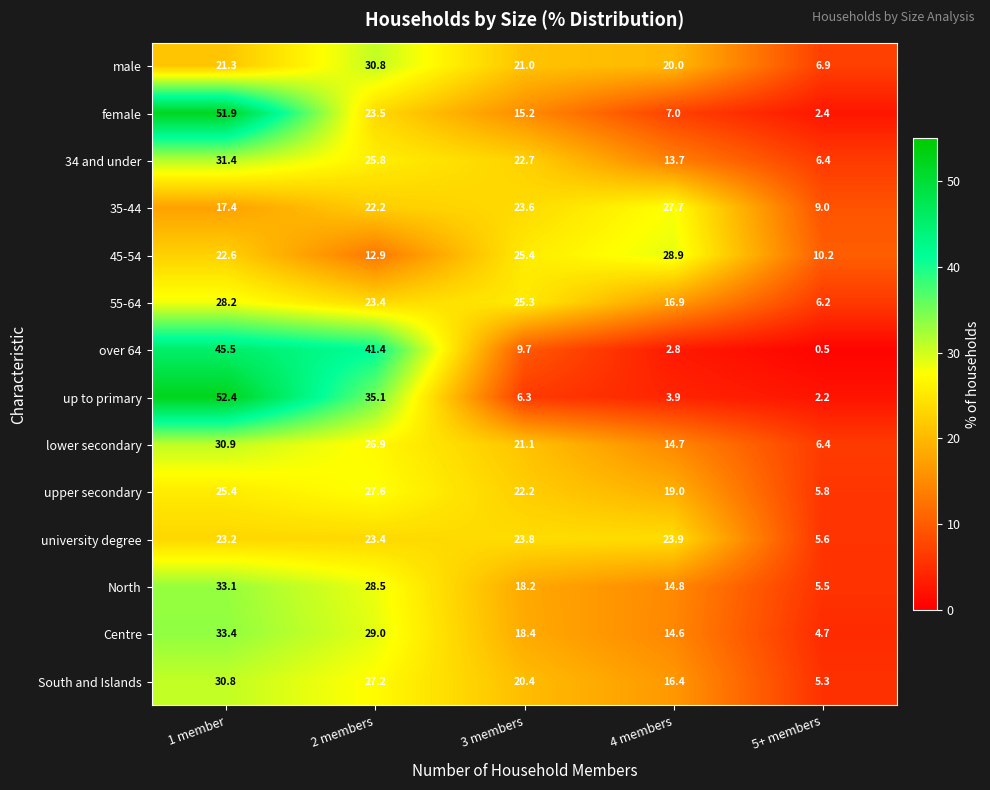

True or false: upper secondary has a value of 42.4 at 1 member.

False